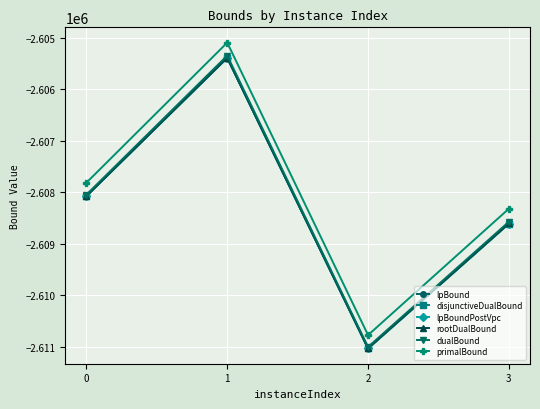

True or false: primalBound and rootDualBound cross at least once.

False